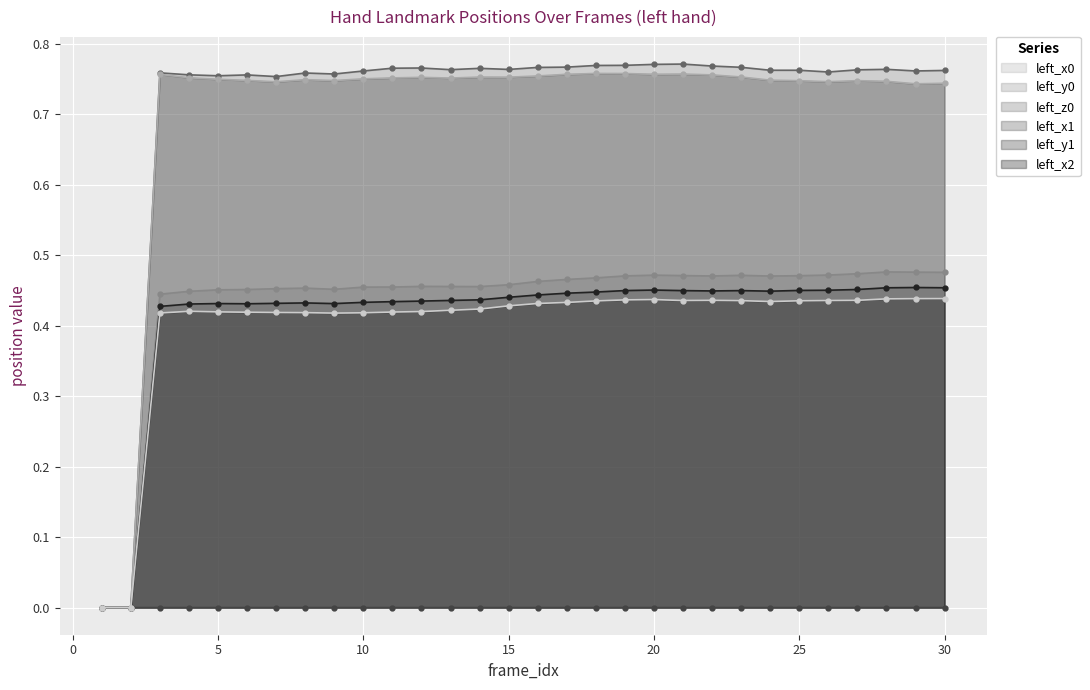

True or false: left_x2 has more than 0 interior local peaks.

True